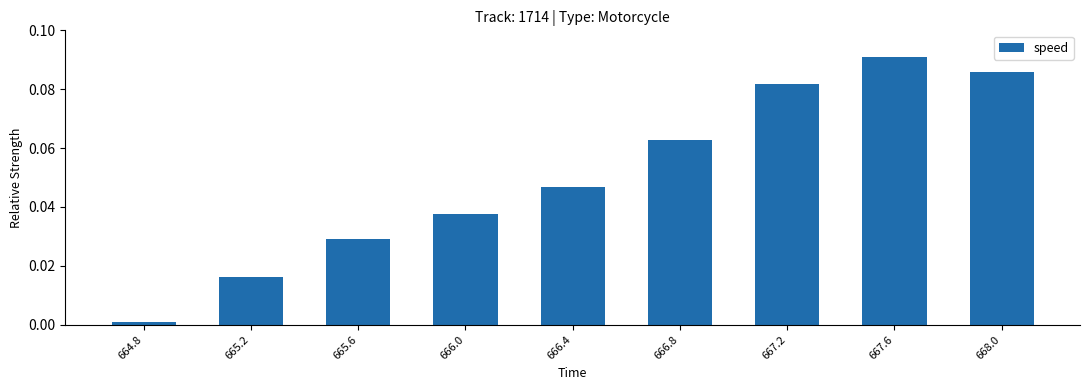

What is the sum of all values?

0.5